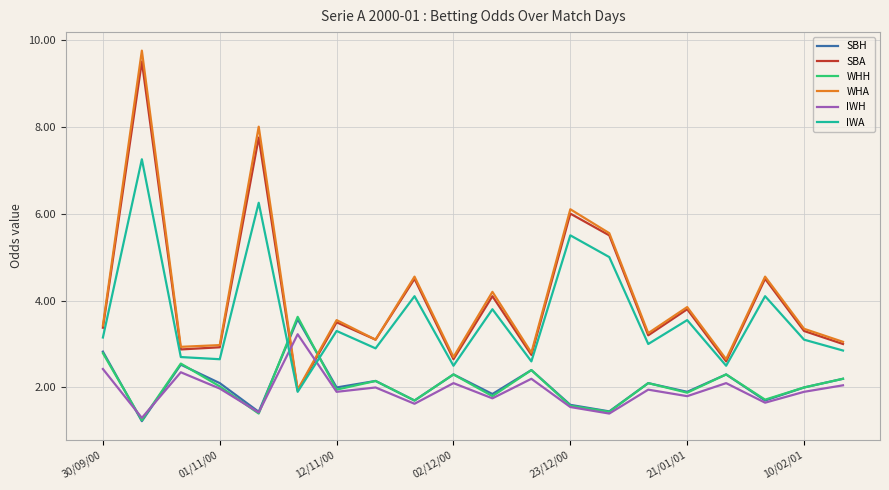

How many intersections are there between IWA and IWH?

2